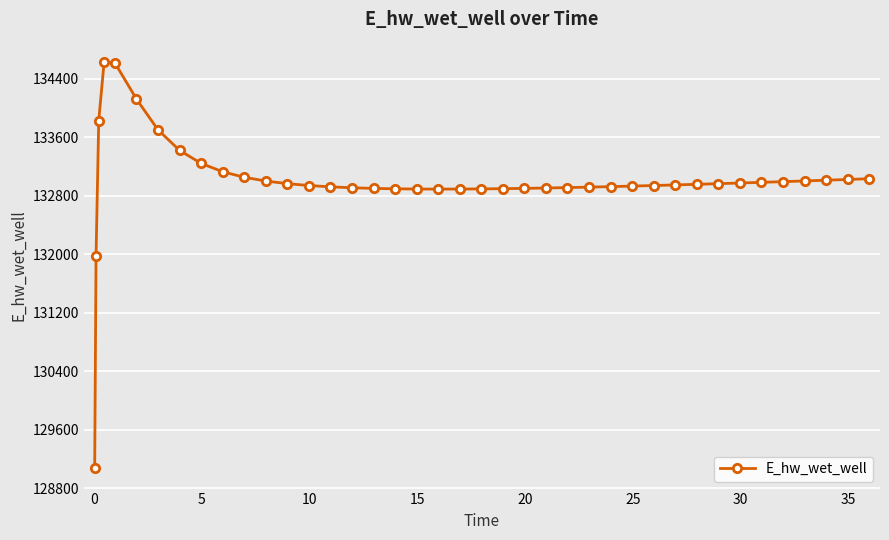

What is the value of the 23rd point from the left?

132895.0